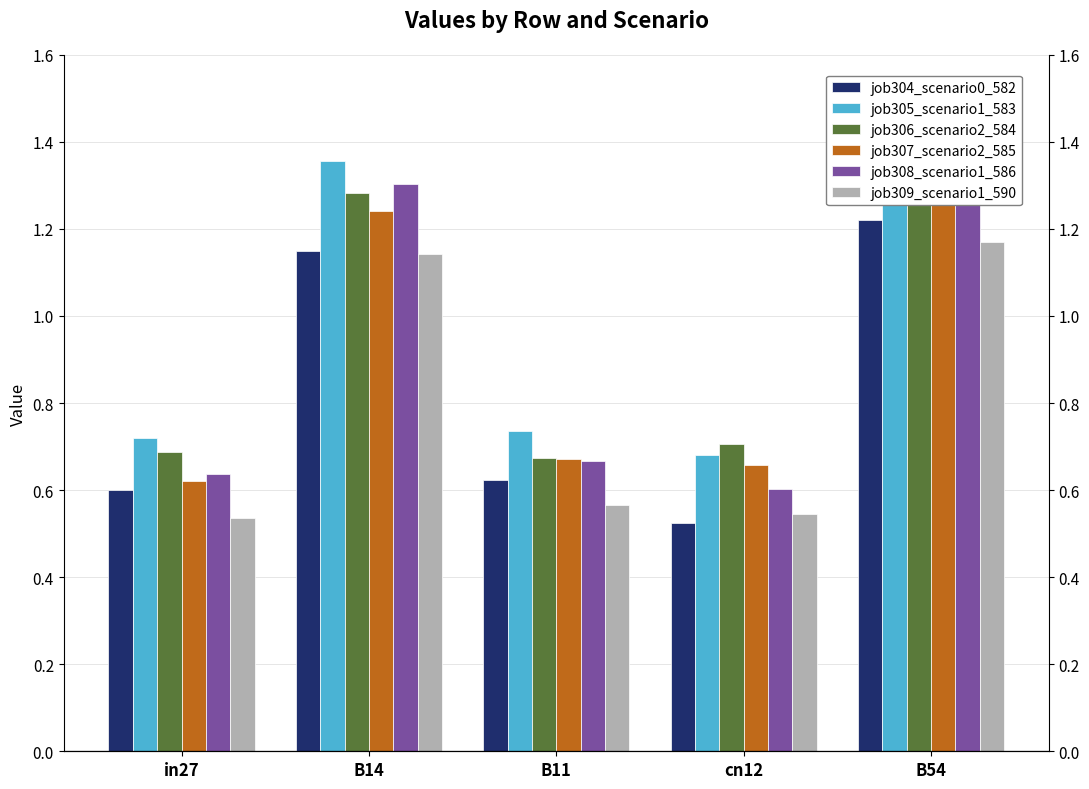

Which category has the lowest value in the job307_scenario2_585 series?

in27